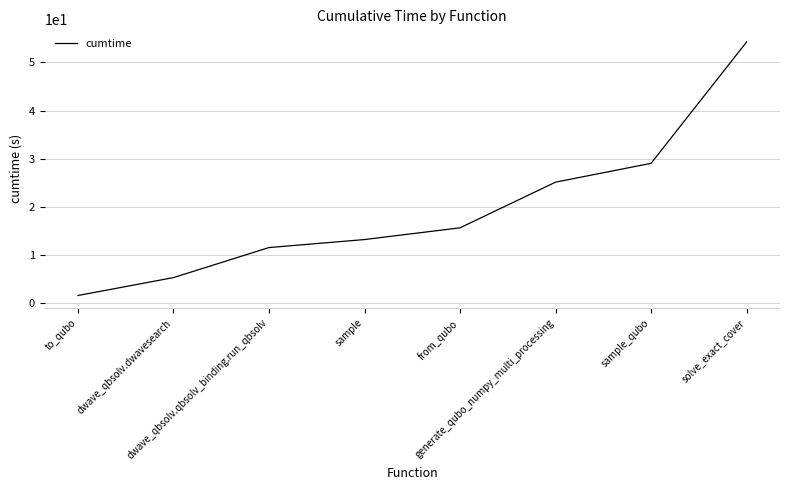

The chart shows a value of 25.2 at generate_qubo_numpy_multi_processing. True or false?

True